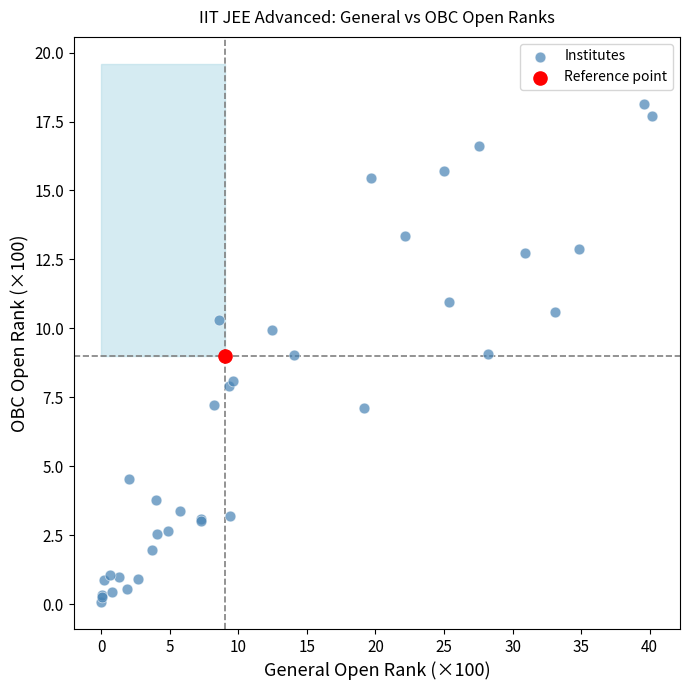

What are all the series names shown in the legend?

Institutes, Reference point